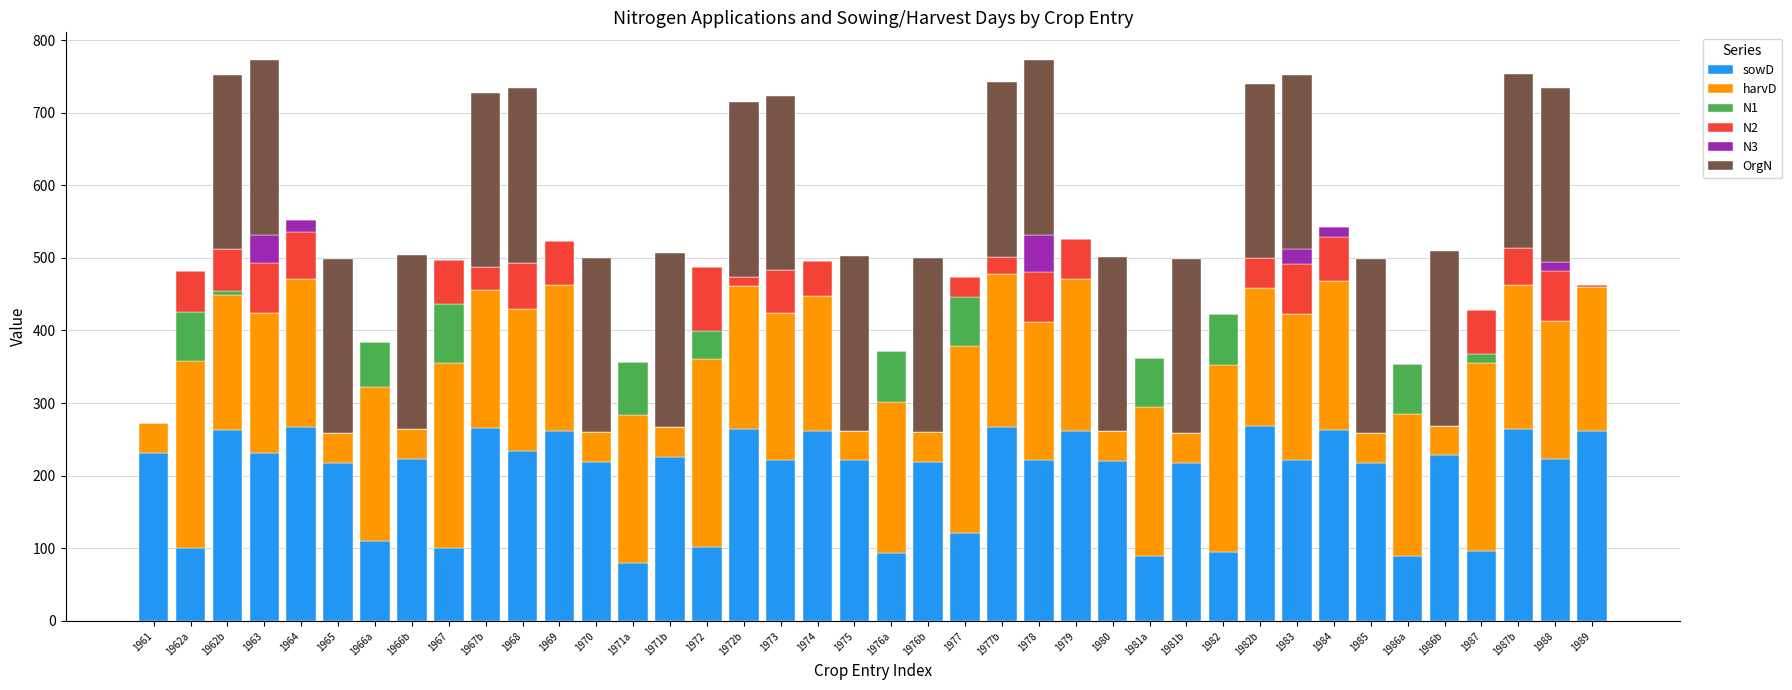

What is the total value across all series at 1976b?

500.0